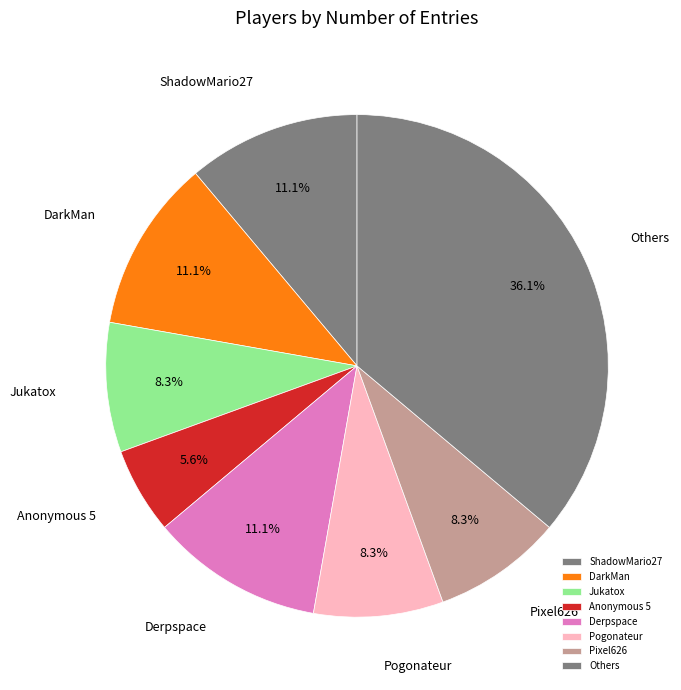

What is the ratio of the value at Jukatox to the value at Pogonateur?

1.0